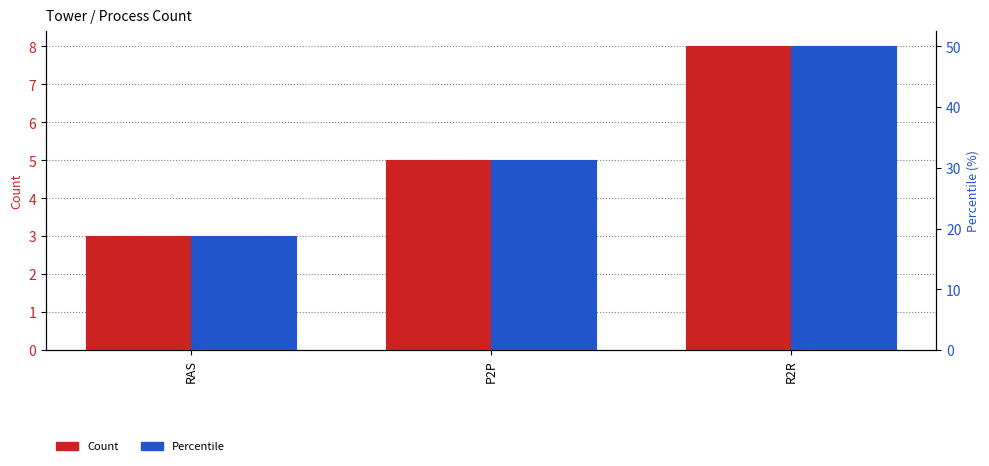

At which label does Count reach its minimum?

RAS